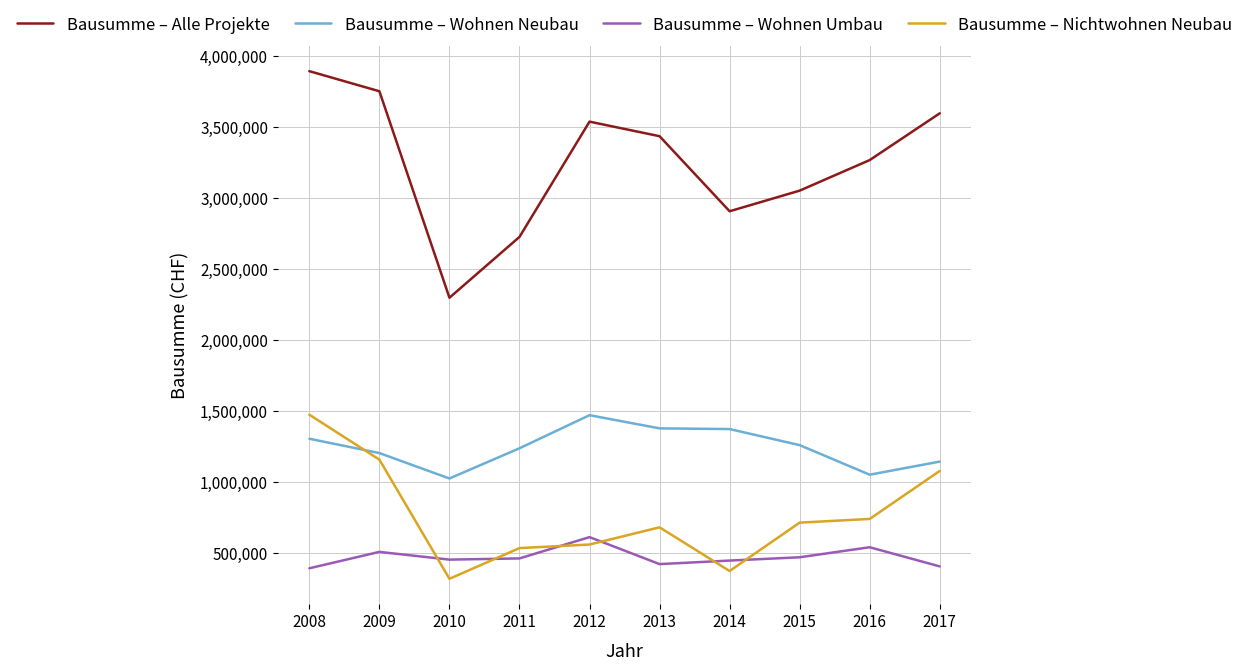

Rank the series at 2016 from highest to lowest value.

Bausumme – Alle Projekte, Bausumme – Wohnen Neubau, Bausumme – Nichtwohnen Neubau, Bausumme – Wohnen Umbau